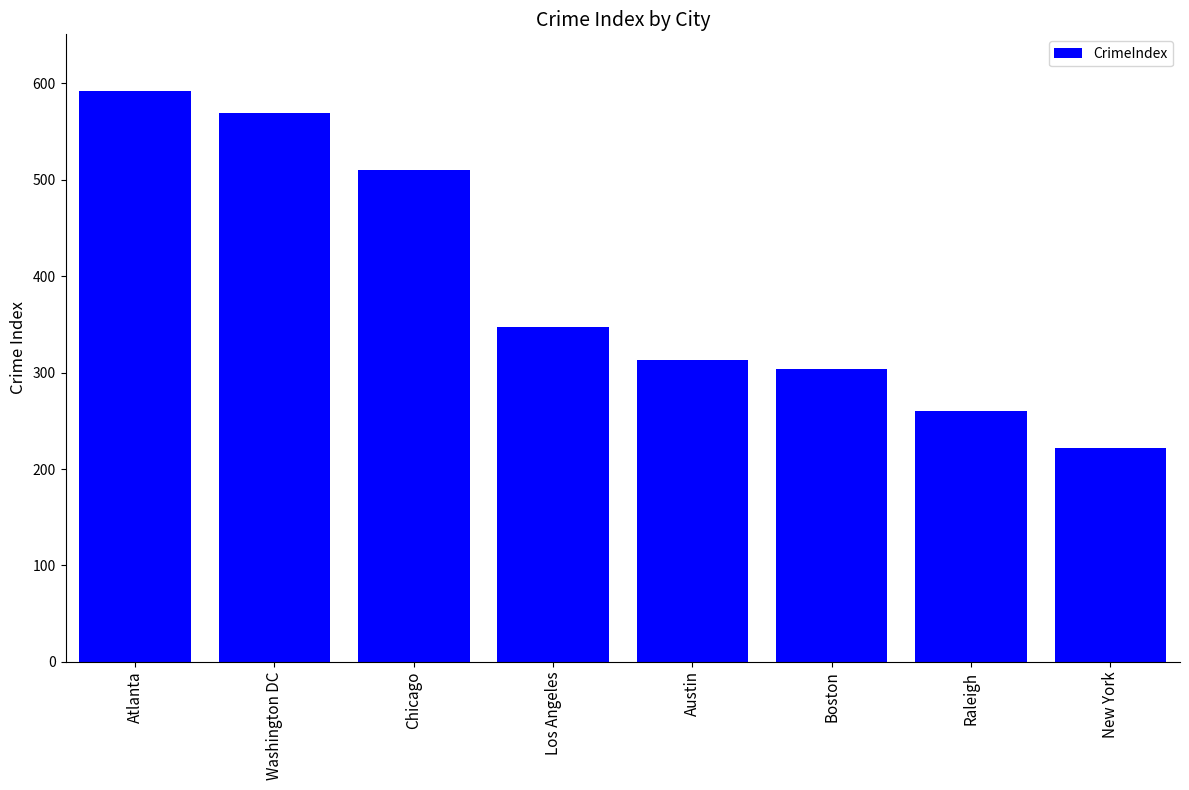

What is the label of the 6th bar from the right?

Chicago